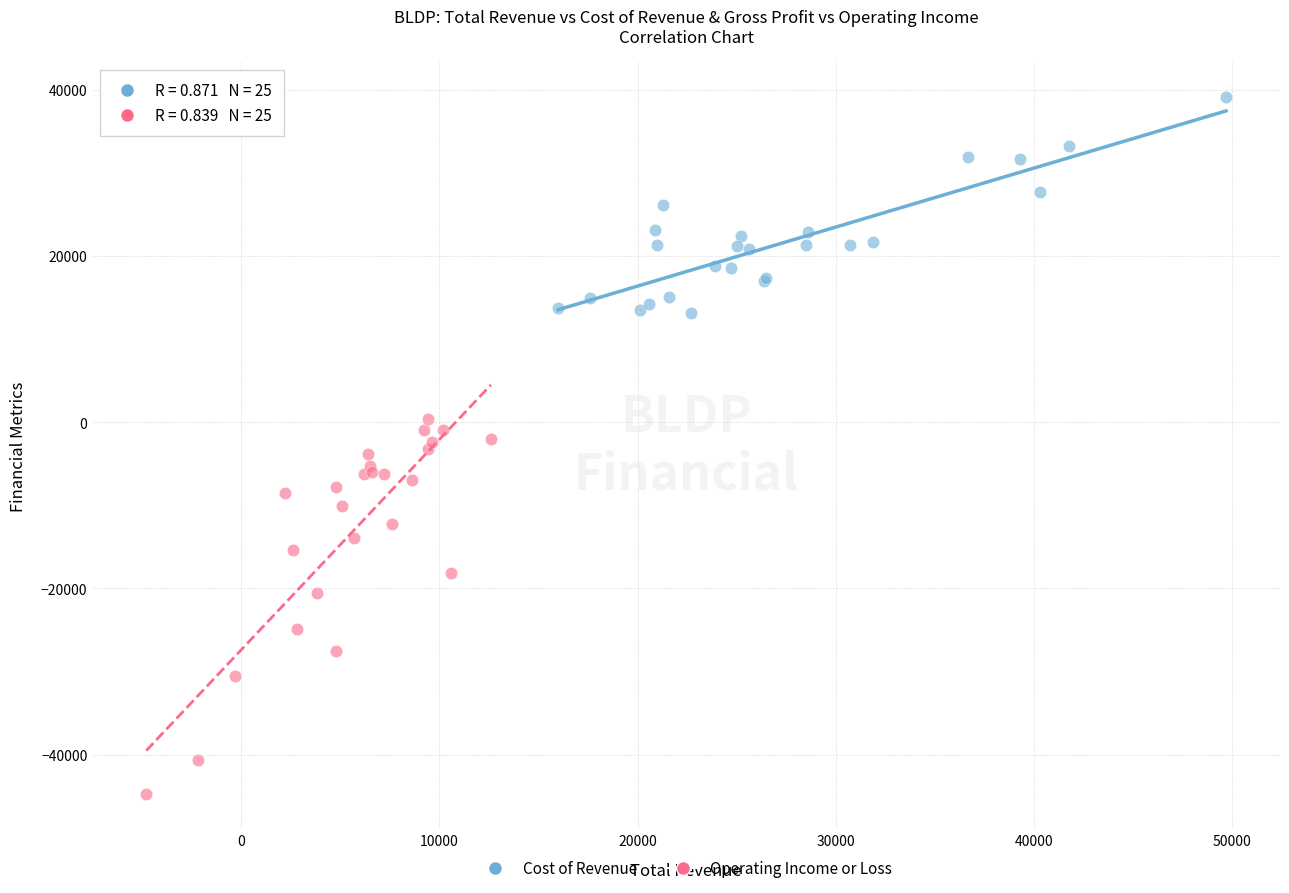

Which series contains the highest Y value?

Cost of Revenue